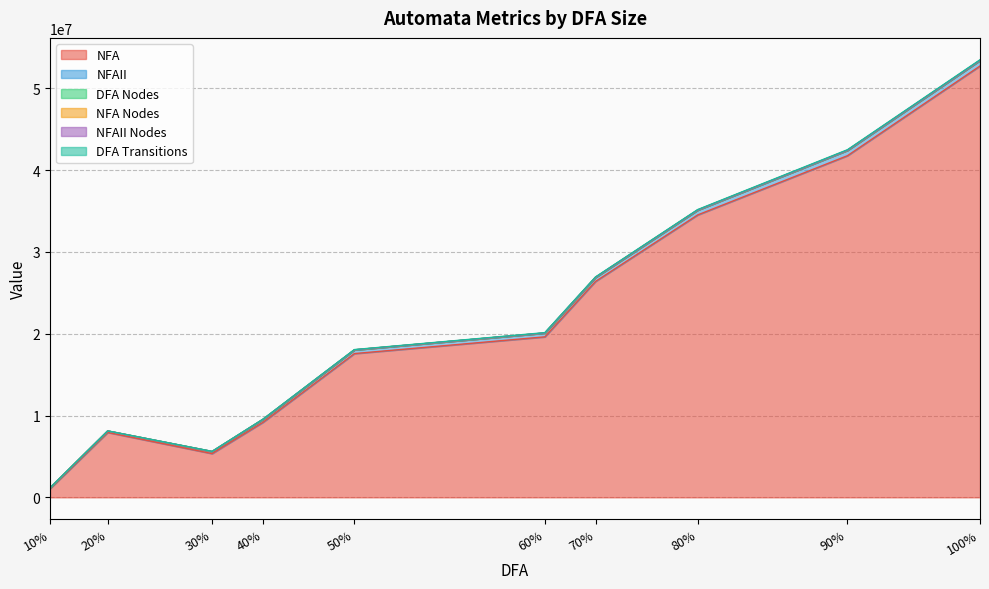

What is the lowest value of the DFA Transitions series?

5425